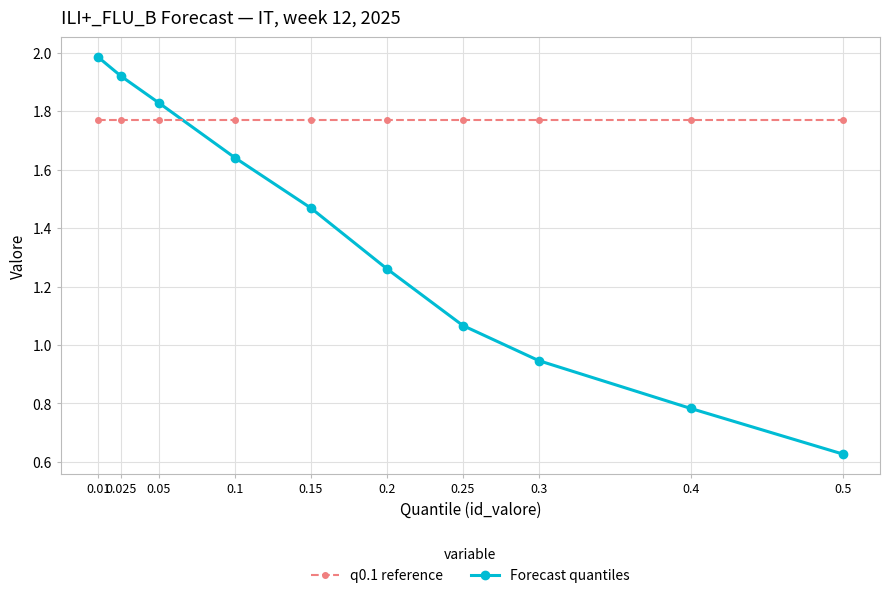

Which series has the widest spread of values?

Forecast quantiles